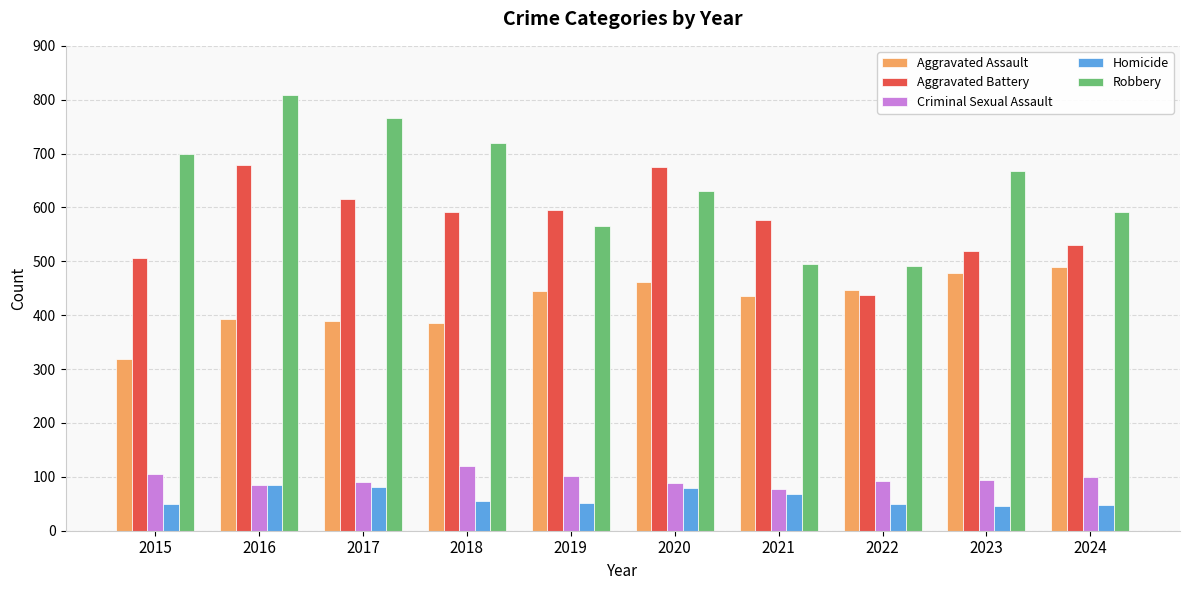

What is the sum of all Robbery values?

6434